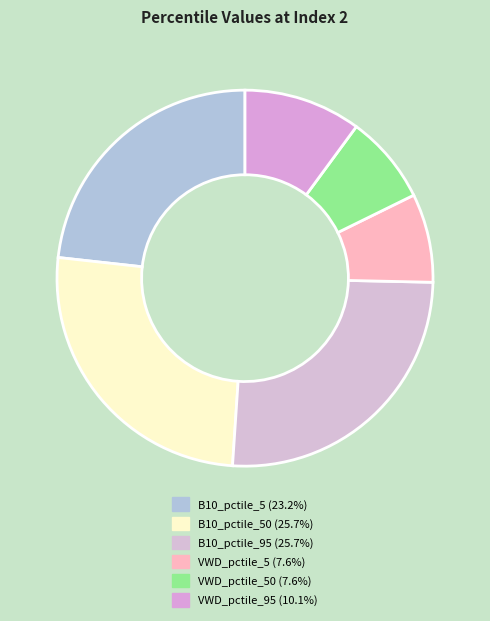

How many segments does this pie chart have?

6